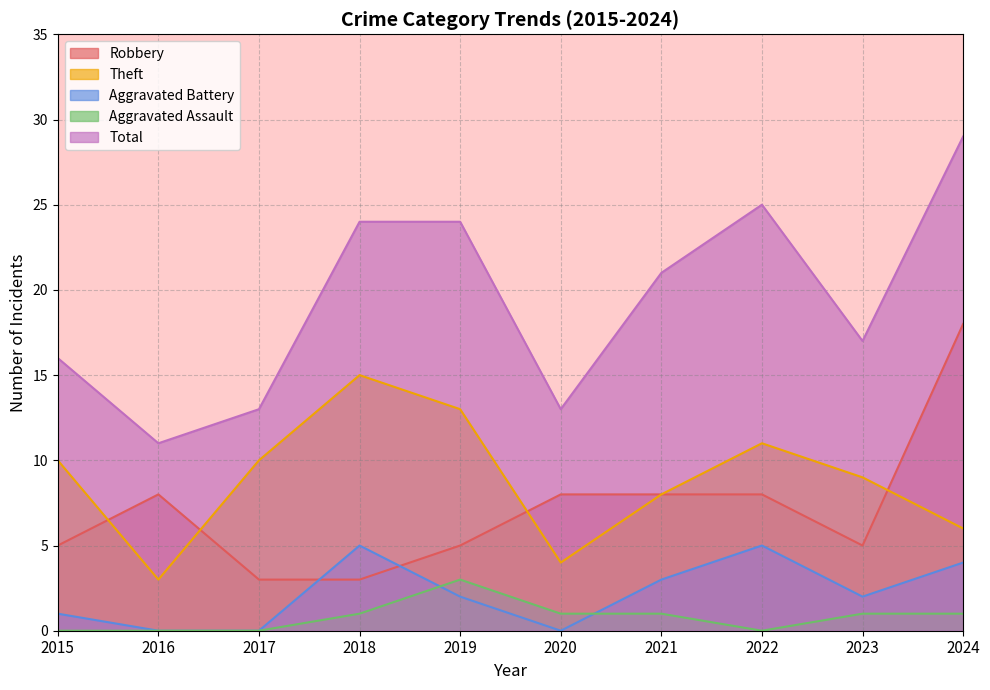

Where is Theft nearest to the value 9?

2023